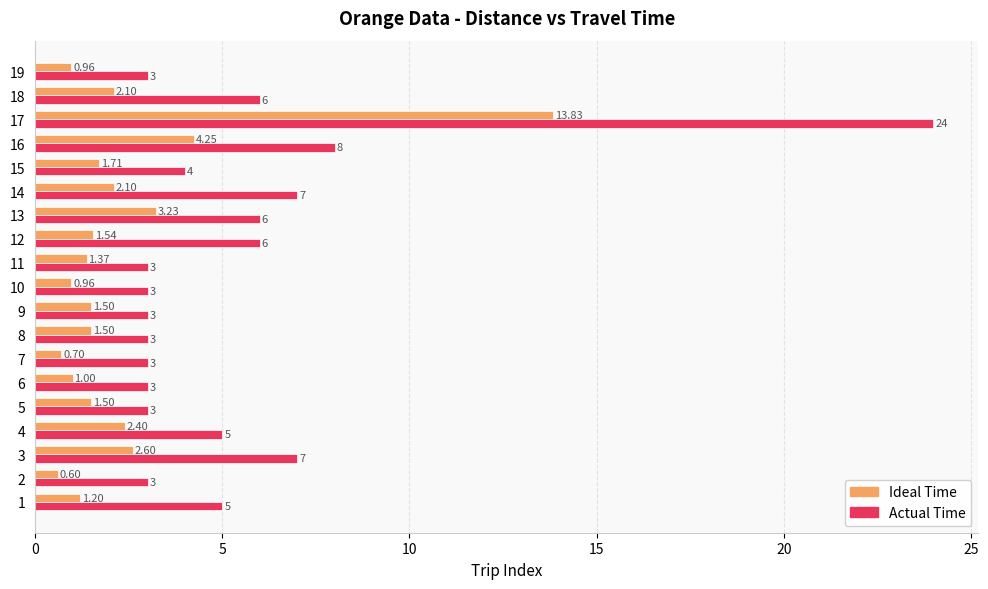

At which category is the sum across all series the highest?

17